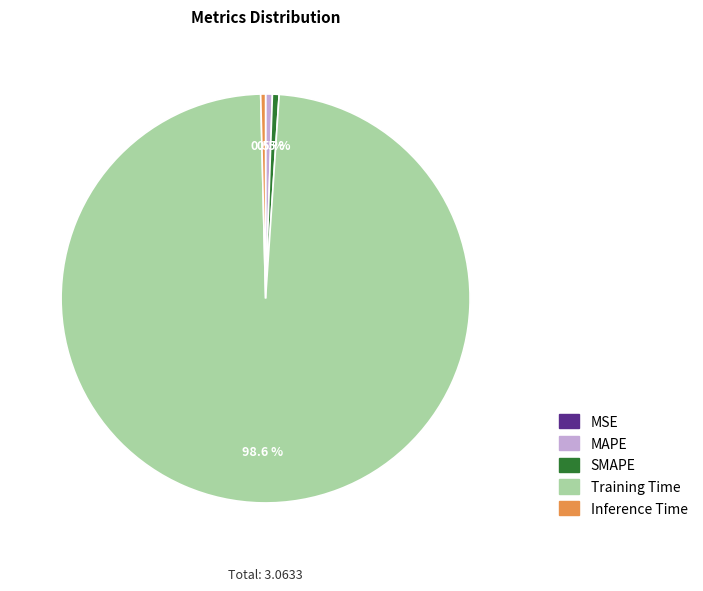

Which has a higher value, SMAPE or Training Time?

Training Time